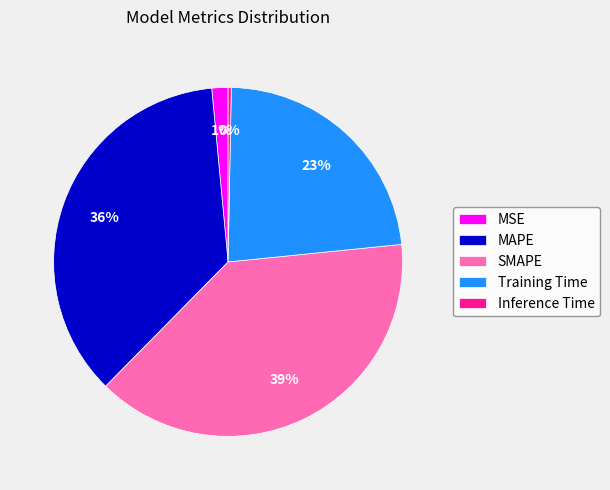

Is it true that MAPE is 36% of the pie?

True